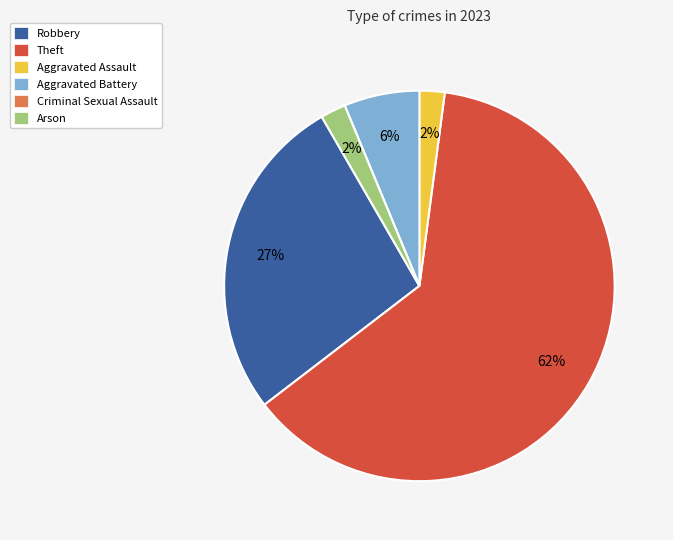

To the nearest percent, what percentage of the pie is Aggravated Battery?

6%